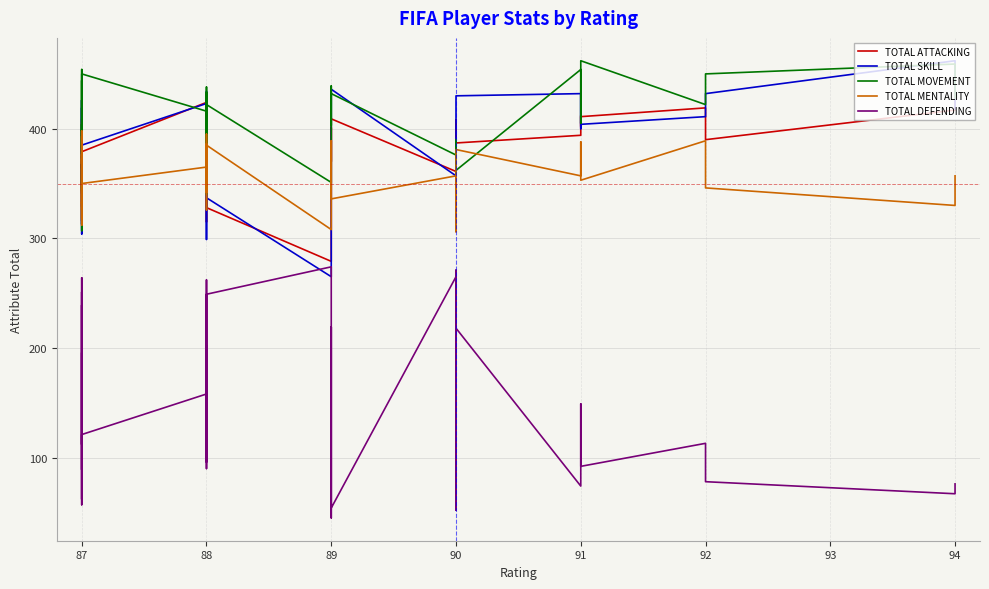

Is the value of TOTAL SKILL at 94 greater than the value of TOTAL MENTALITY at 87?

Yes